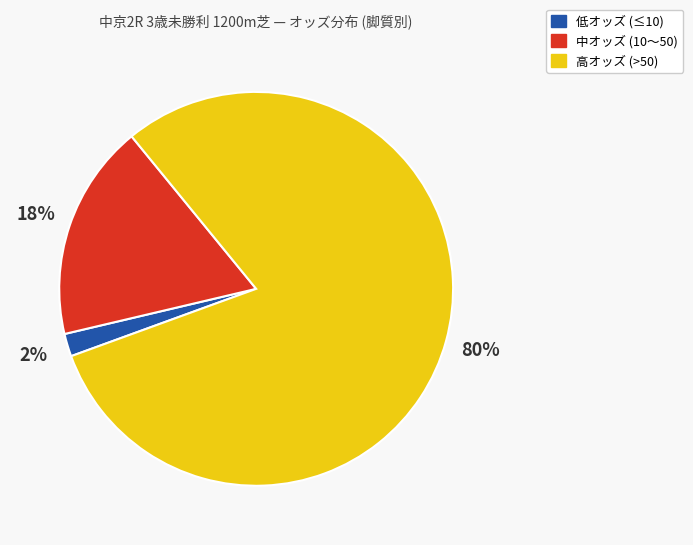

Is there any slice that represents more than half of the pie?

Yes